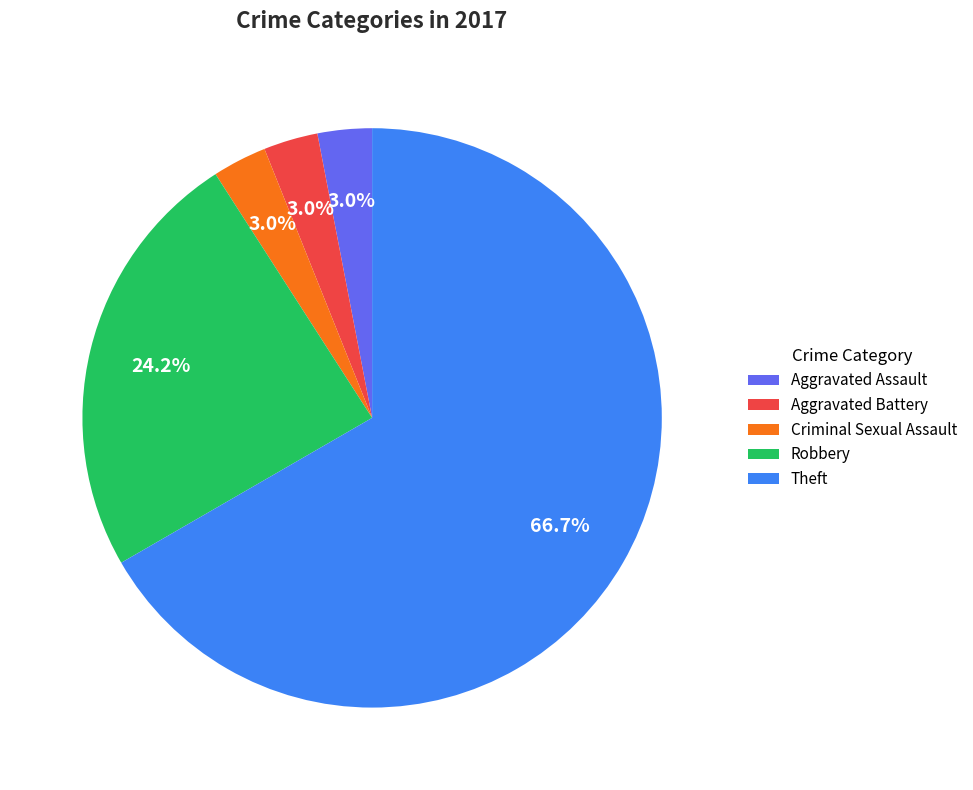

What is the ratio of the value at Aggravated Battery to the value at Aggravated Assault?

1.0